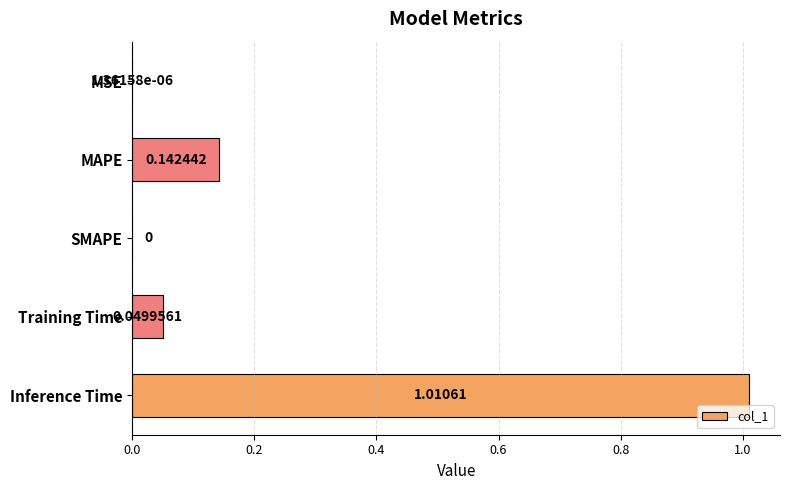

Are the bars horizontal?

Yes